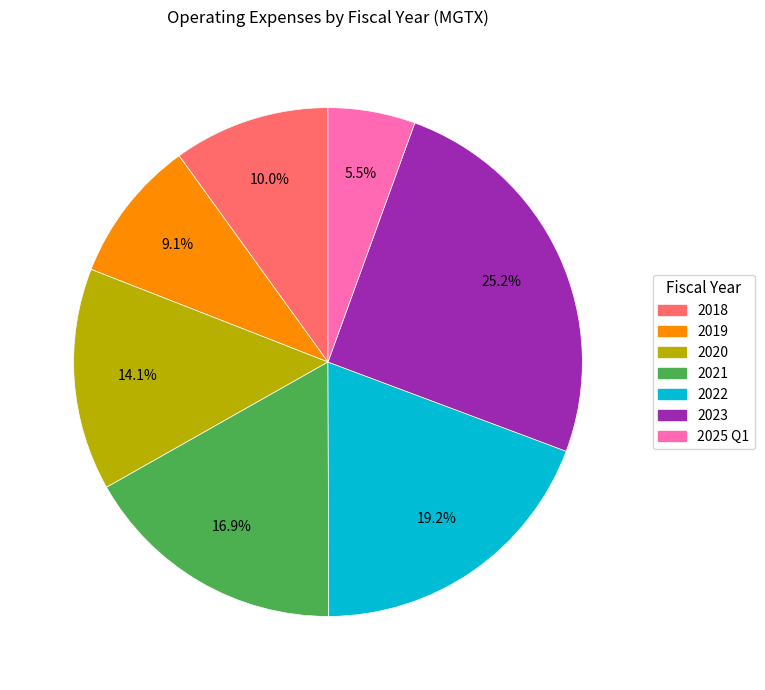

Does 2022 represent more than half of the total?

No